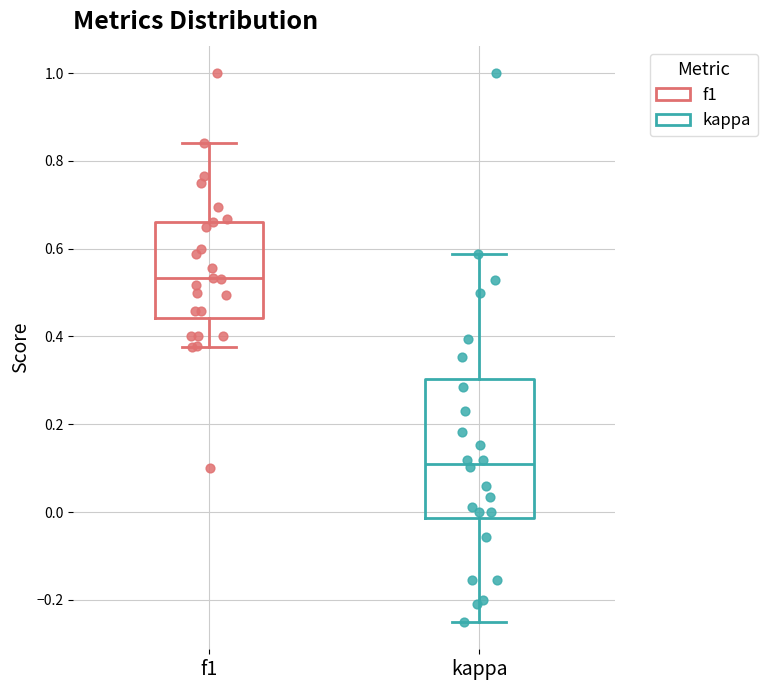

Which box has the lowest median line?

kappa